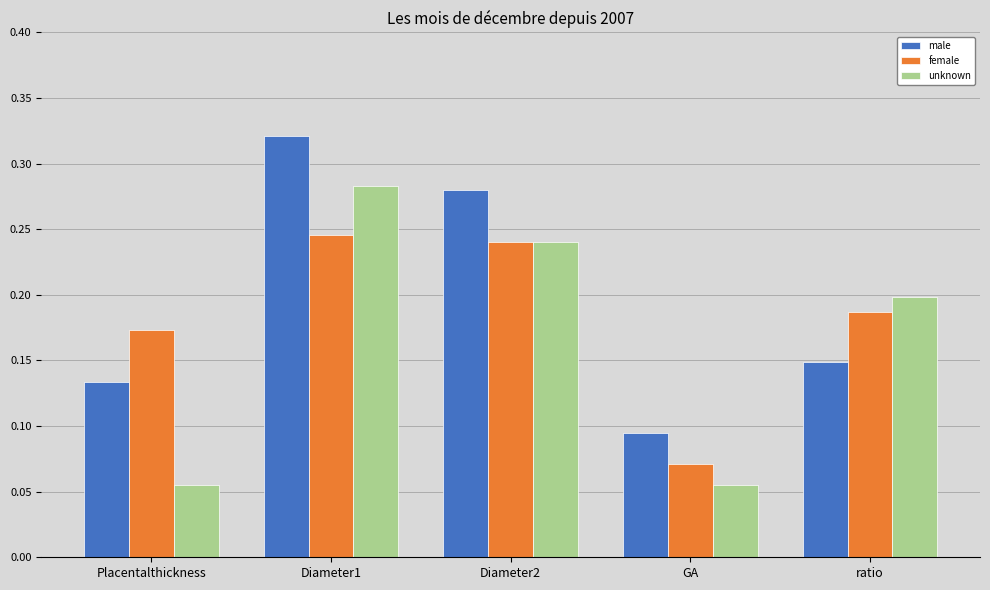

List the labels in order of male value, smallest first.

GA, Placentalthickness, ratio, Diameter2, Diameter1